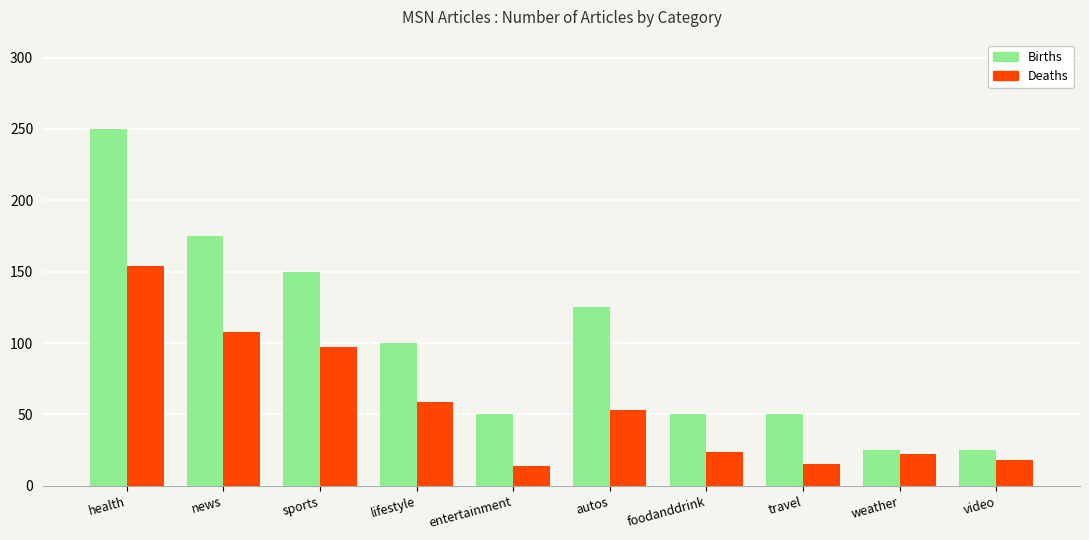

What is the total value across all series at autos?

178